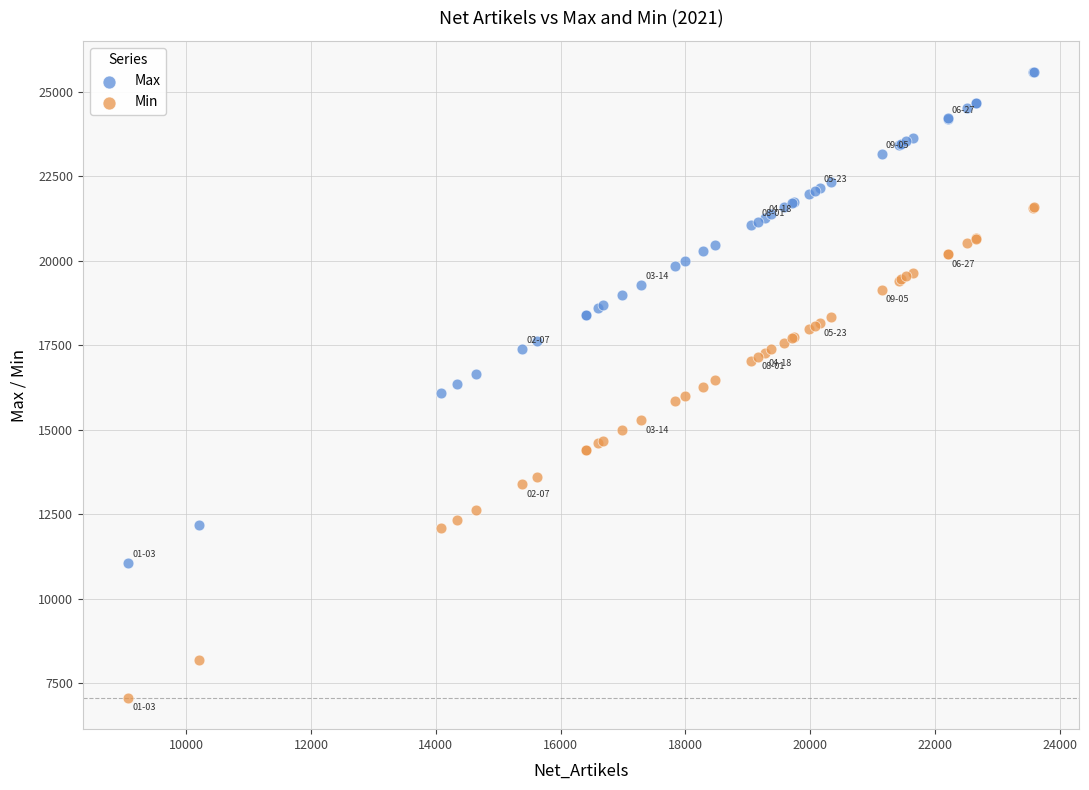

Which series contains the highest Y value?

Max